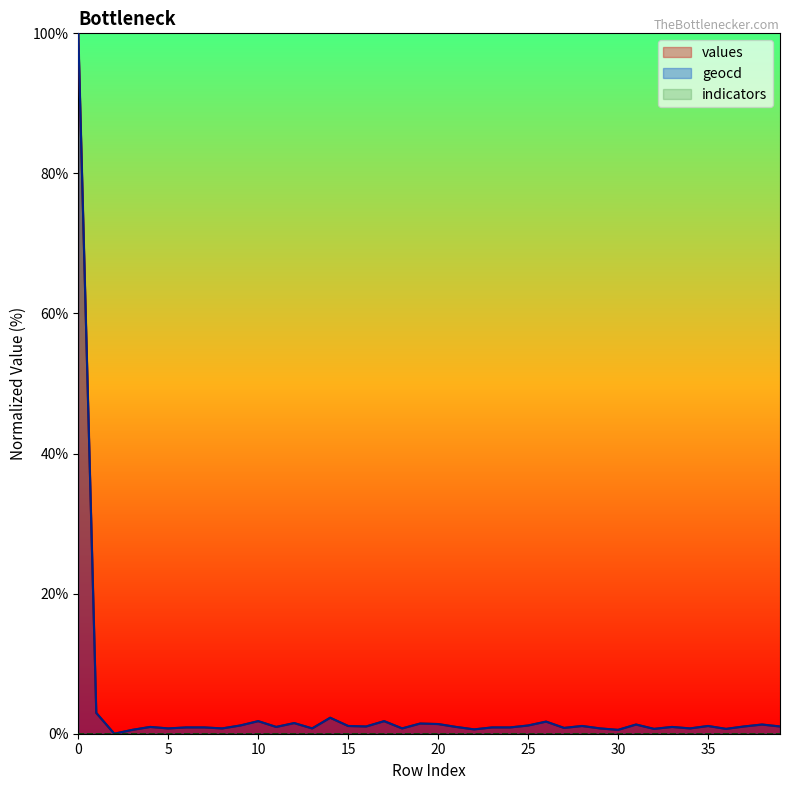

Which has a higher value, 1 or 18?

1